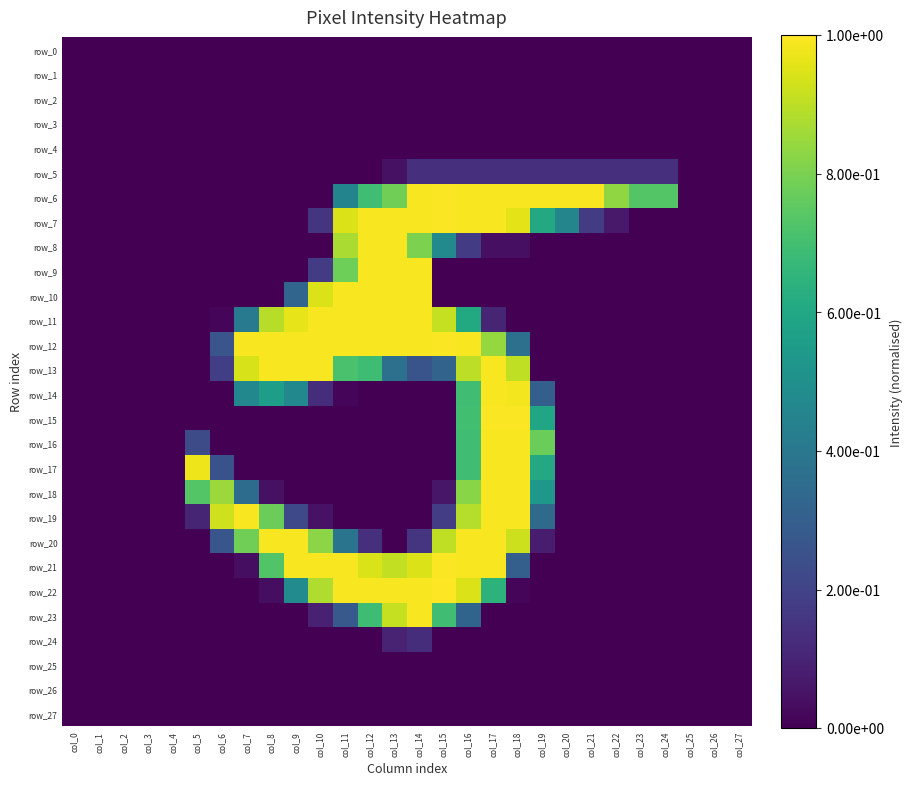

At which category is the sum across all series the highest?

col_17